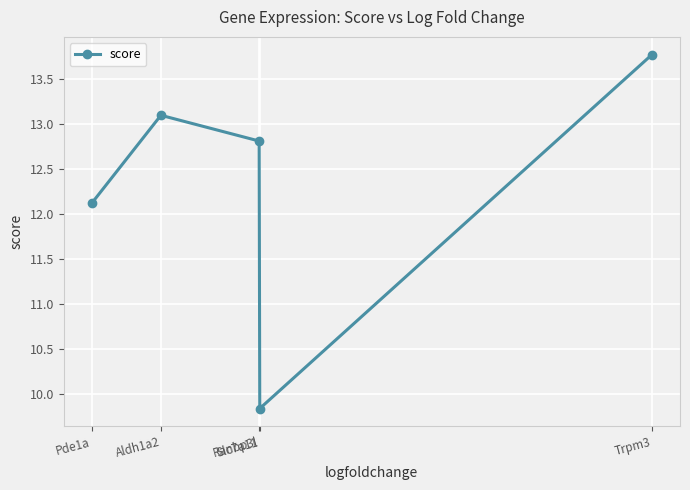

List the labels in order of value, largest first.

Trpm3, Aldh1a2, Ranbp3l, Pde1a, Slc7a11